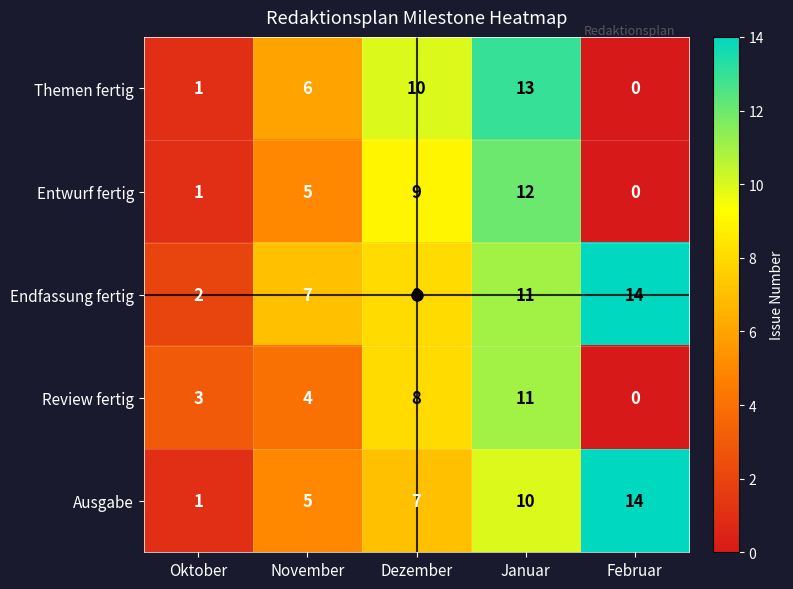

How many data points does each series have?

5